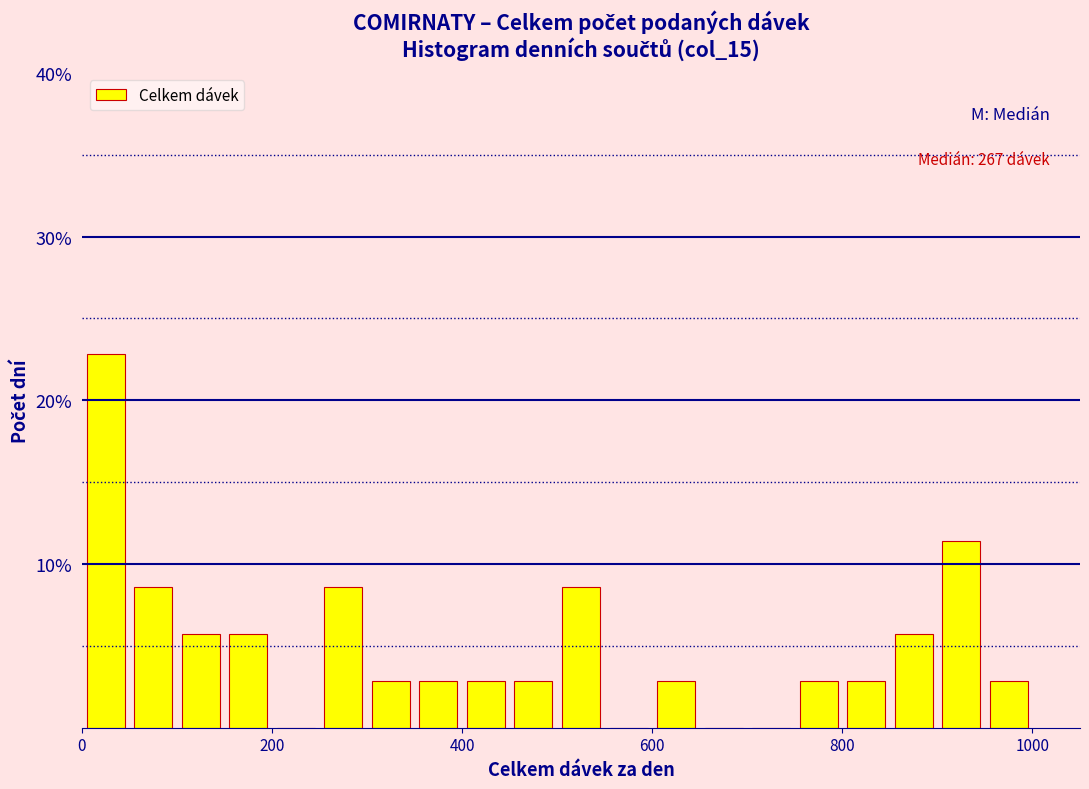

Read against the x-axis, roughly where is the centre of the tallest bar?

20